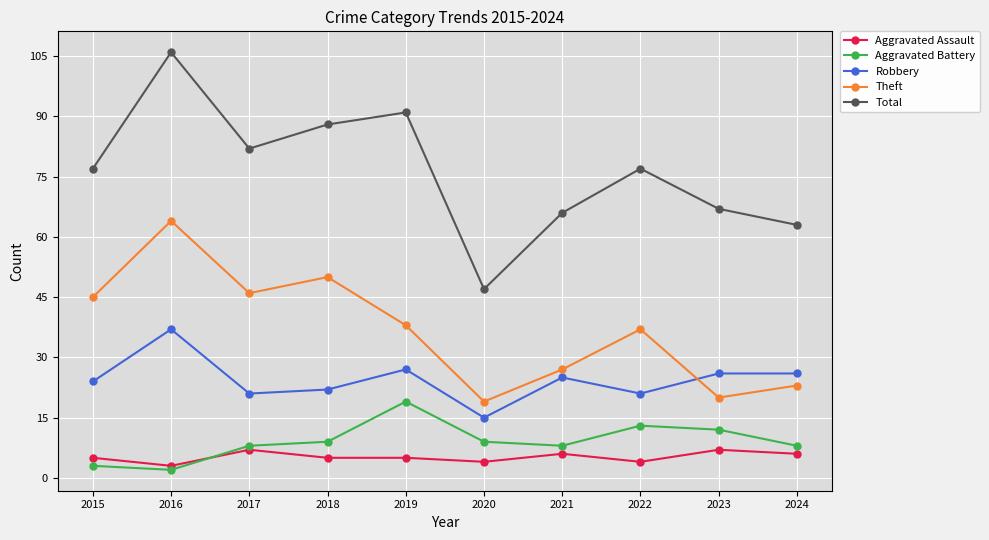

Which series has the largest range (max minus min)?

Total